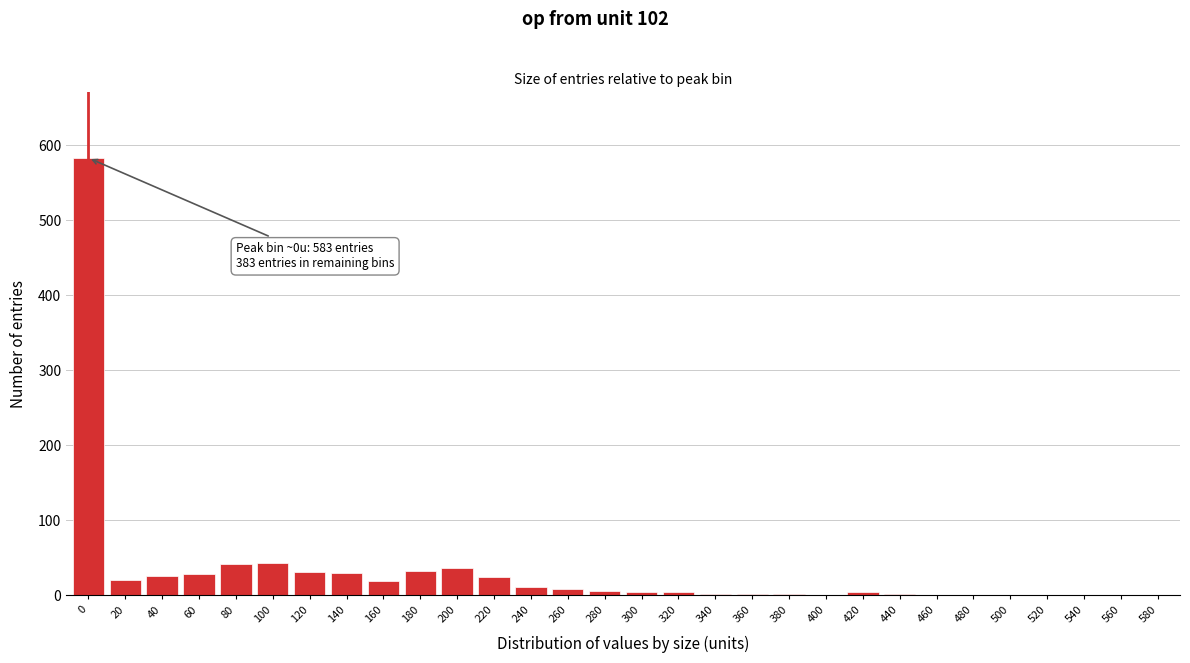

True or false: the data shows 1 at 520.

True